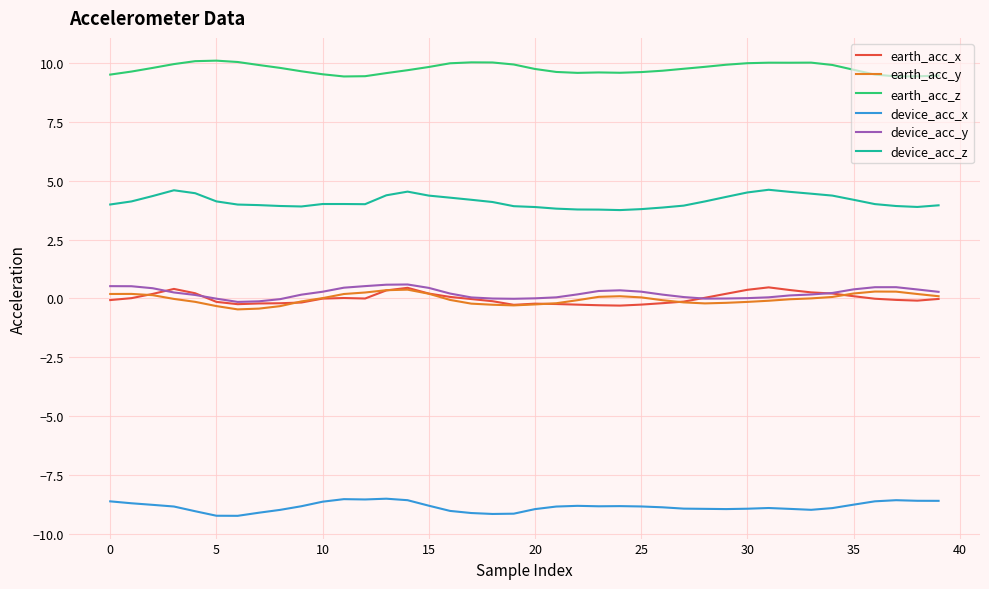

True or false: device_acc_x and earth_acc_z cross at least once.

False